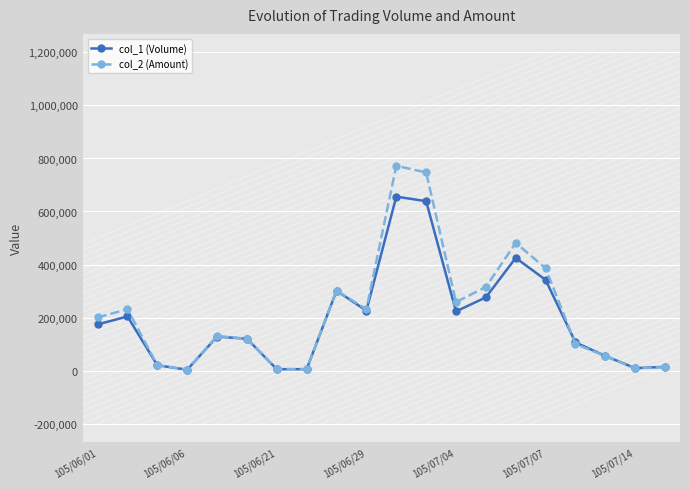

Which series has the widest spread of values?

col_2 (Amount)